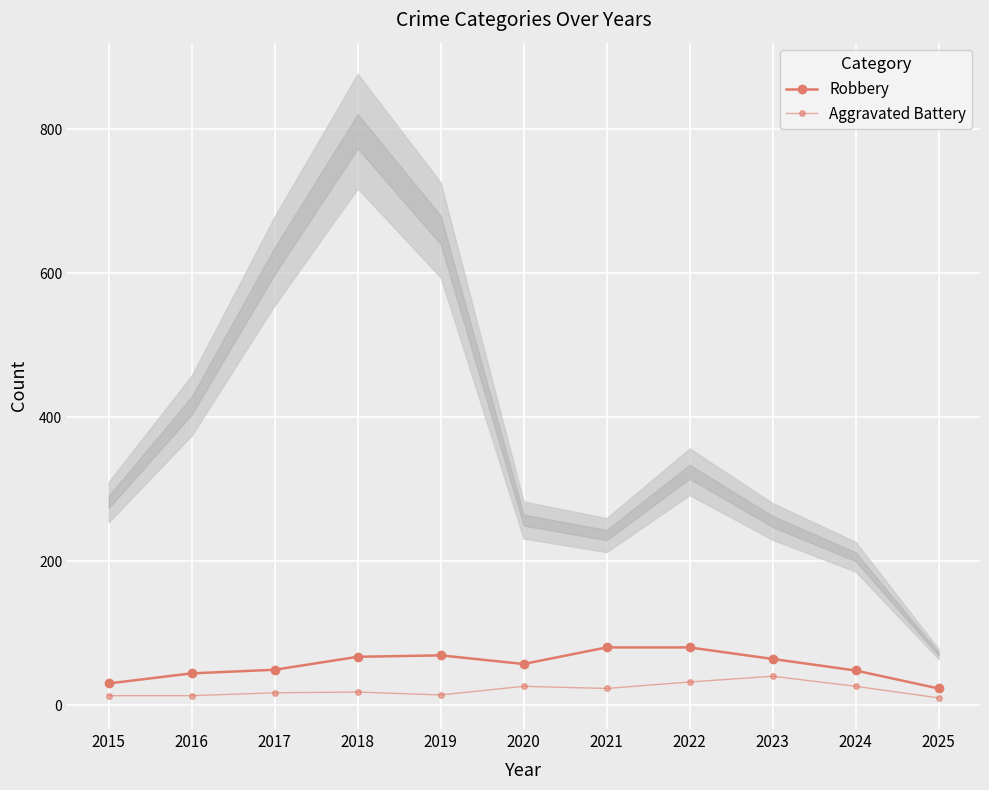

At which label is Robbery closest to 51?

2017